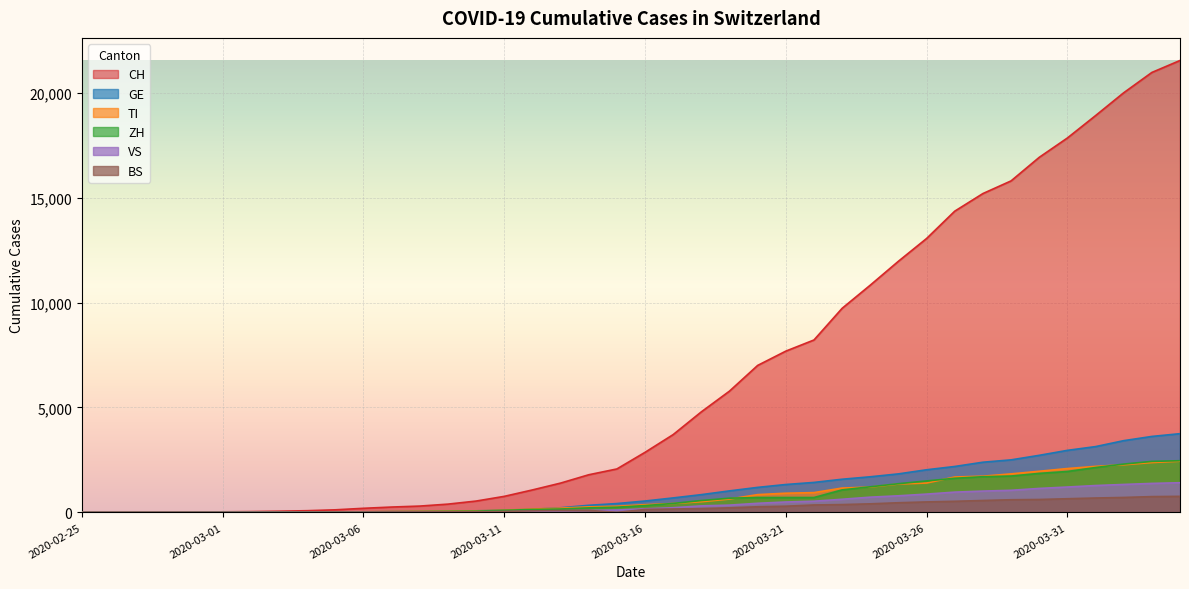

How many lines are shown in the chart?

6